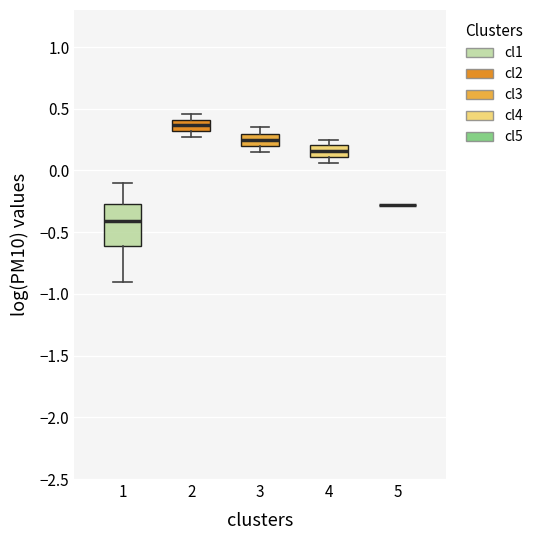

Where does the median line of the box at x = 4 sit on the y-axis? The values are not printed on the chart, so give them approximately, as read against the axis.

0.15